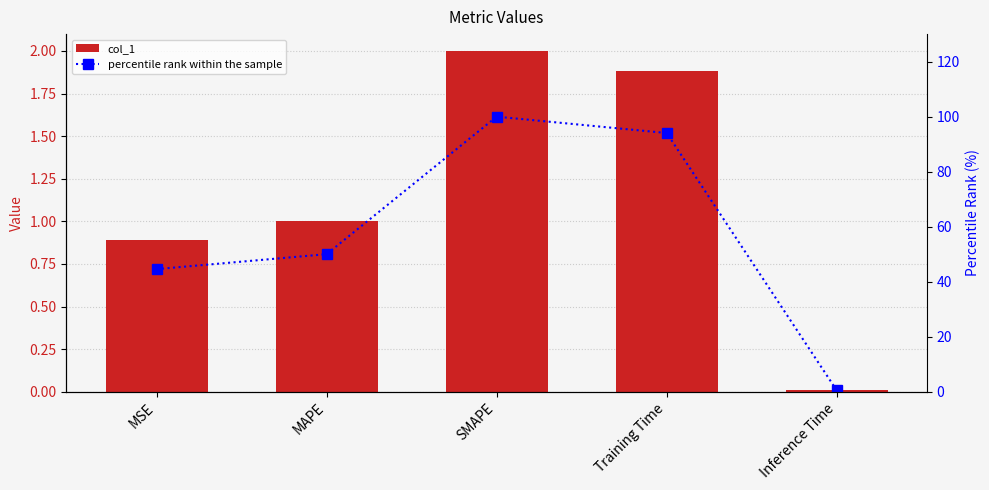

At which label does percentile rank within the sample reach its peak?

SMAPE